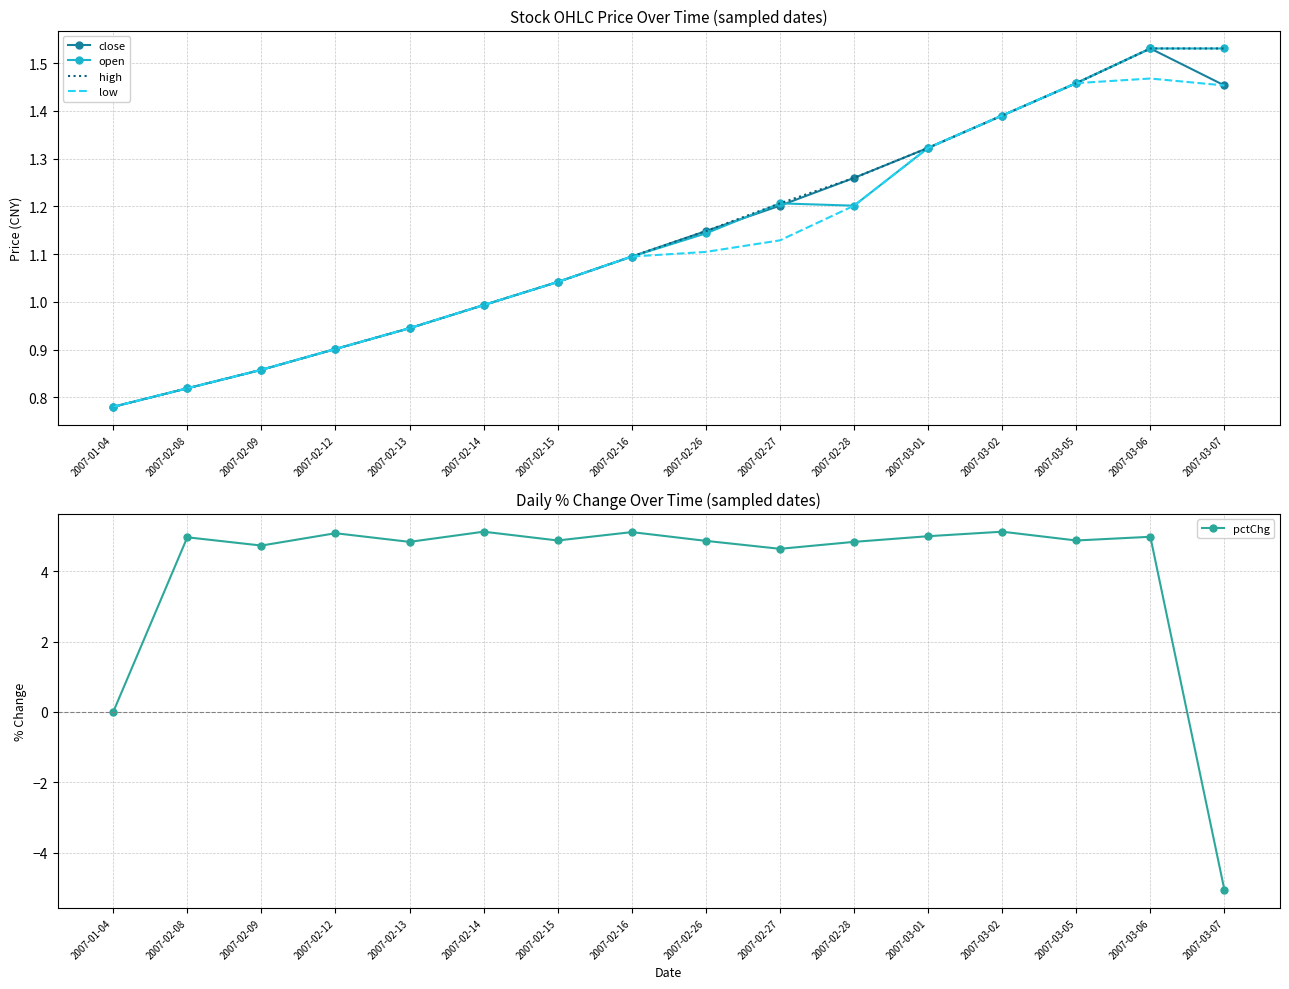

Reading right to left, transcribe all the data shown in this chart.

close: 1.5	1.5	1.5	1.4	1.3	1.3	1.2	1.1	1.1	1.0	1.0	0.9	0.9	0.9	0.8	0.8
open: 1.5	1.5	1.5	1.4	1.3	1.2	1.2	1.1	1.1	1.0	1.0	0.9	0.9	0.9	0.8	0.8
high: 1.5	1.5	1.5	1.4	1.3	1.3	1.2	1.1	1.1	1.0	1.0	0.9	0.9	0.9	0.8	0.8
low: 1.5	1.5	1.5	1.4	1.3	1.2	1.1	1.1	1.1	1.0	1.0	0.9	0.9	0.9	0.8	0.8
pctChg: -5.1	5.0	4.9	5.1	5.0	4.8	4.6	4.9	5.1	4.9	5.1	4.8	5.1	4.7	5.0	0.0